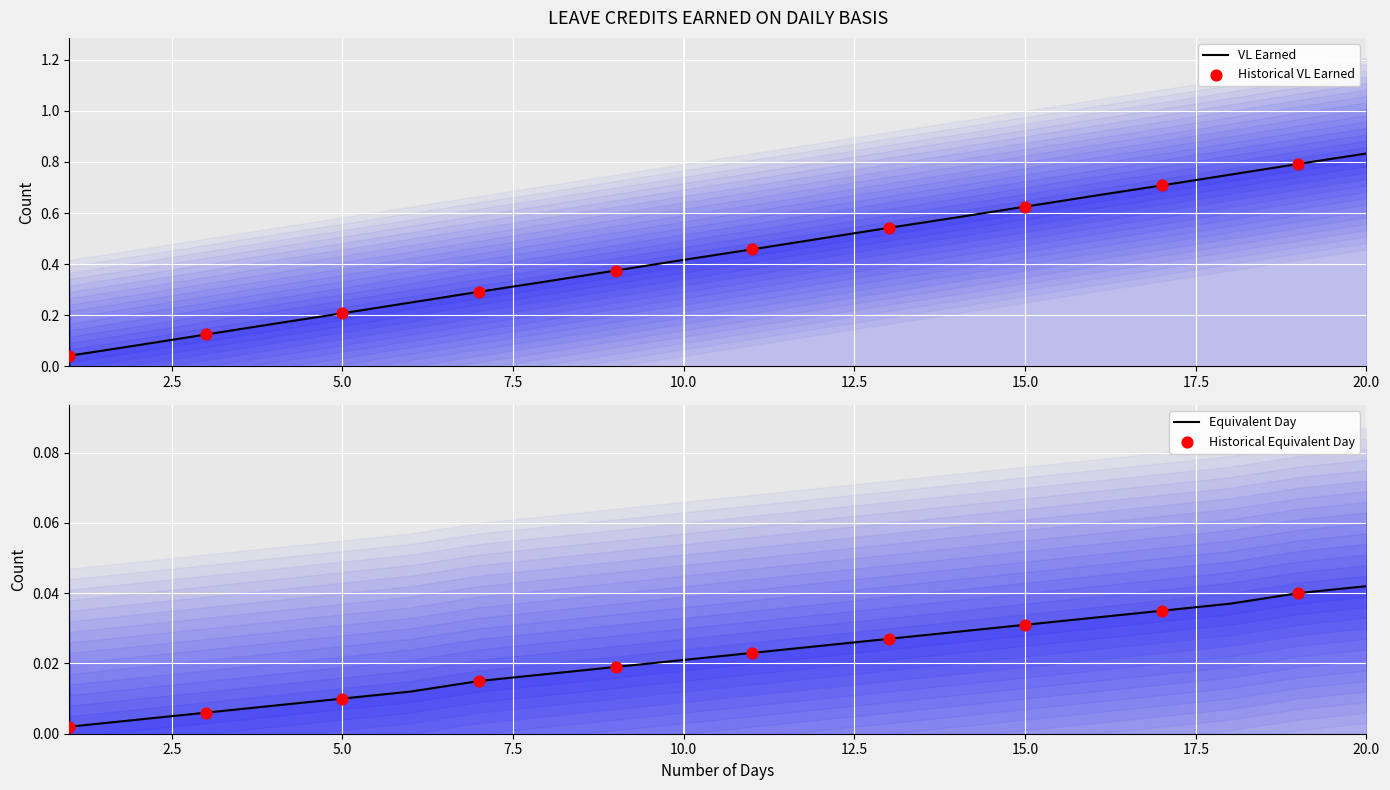

Which series has the largest Y range (max minus min)?

VL Earned